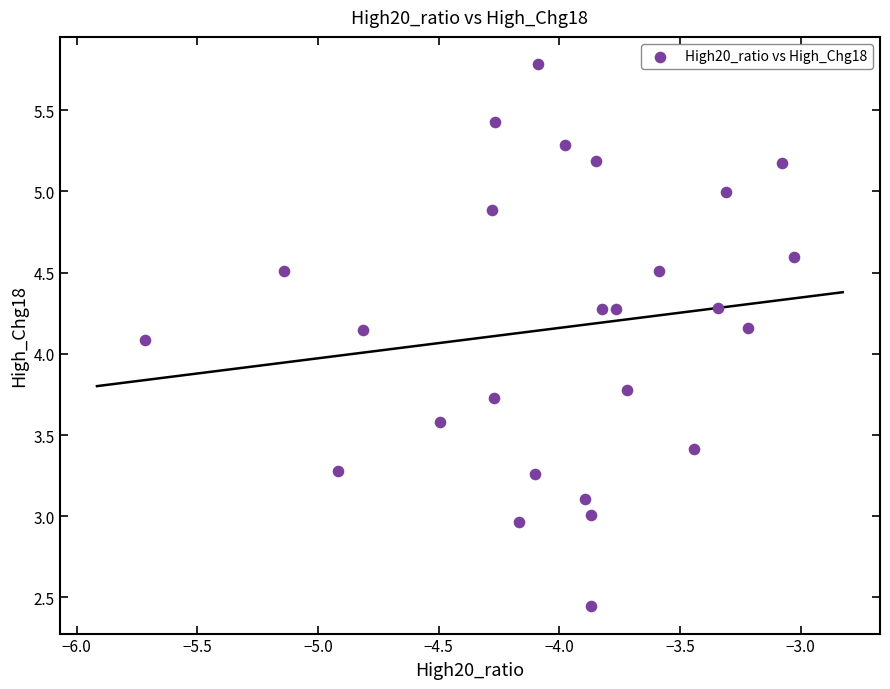

What is the range of X values (max minus min)?

2.7